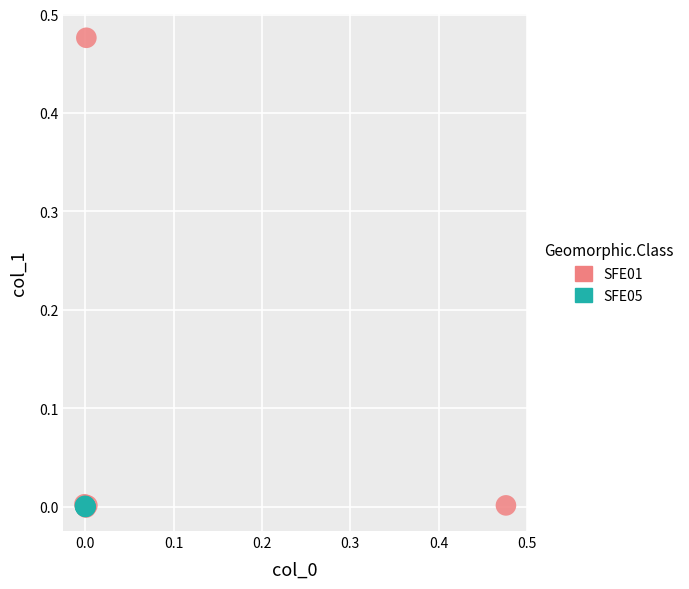

Which series contains the highest Y value?

SFE01